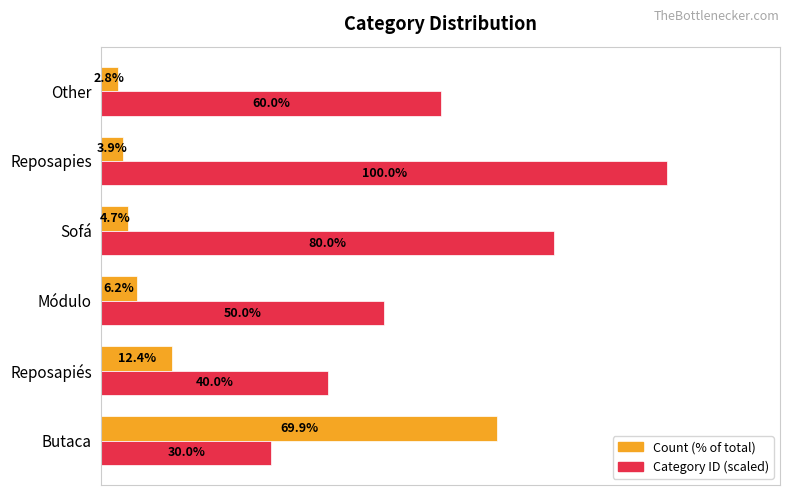

At which category is the sum across all series the highest?

Reposapies